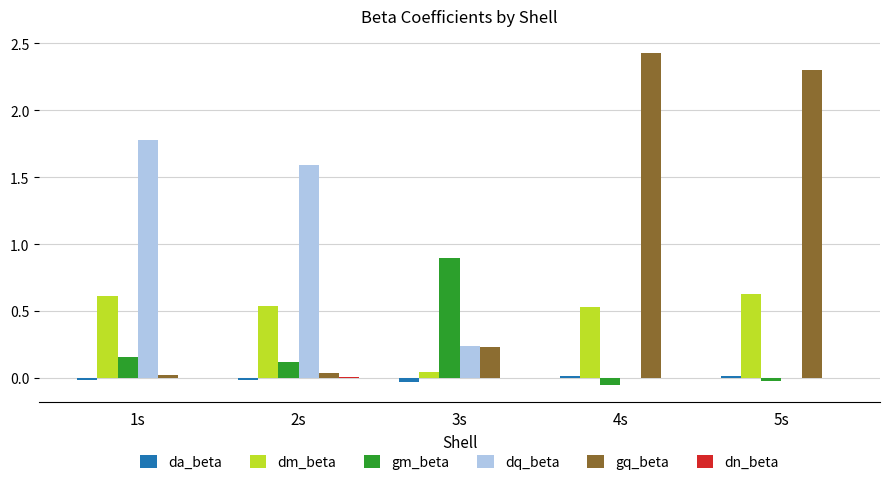

True or false: gm_beta has a value of -0.0 at 5s.

True